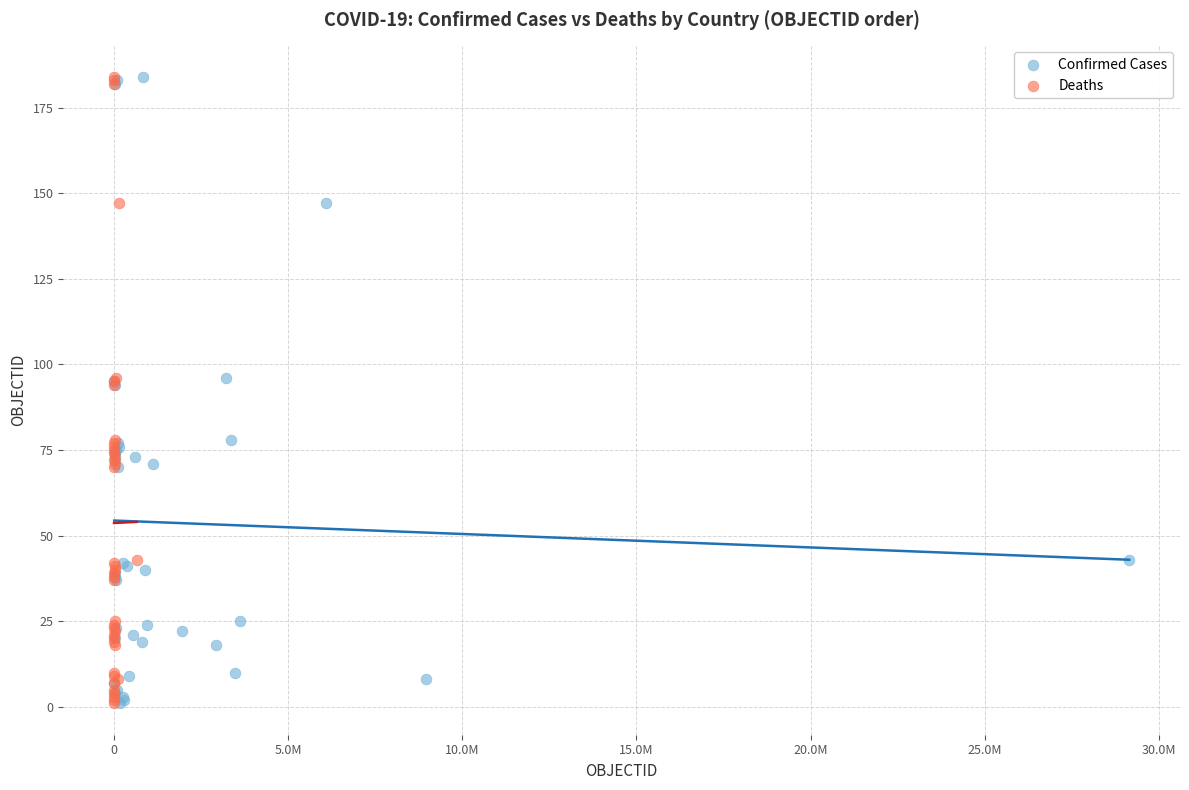

What are all the series names shown in the legend?

Confirmed Cases, Deaths